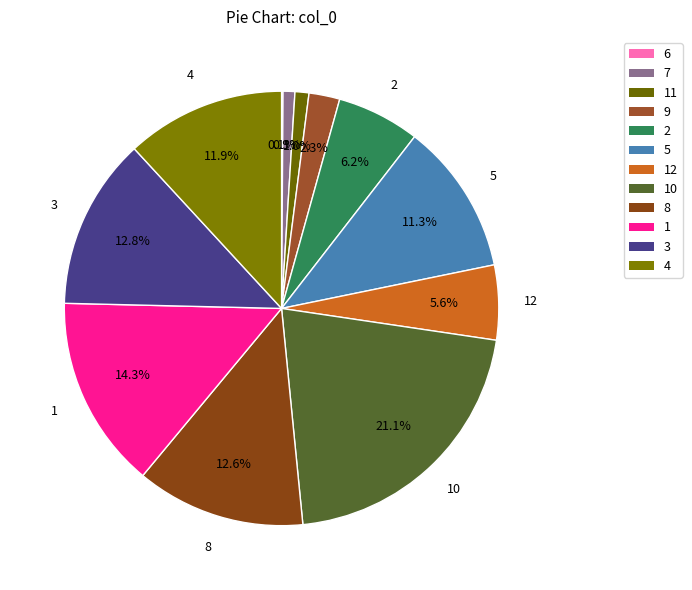

Is 6 the majority of the pie?

No